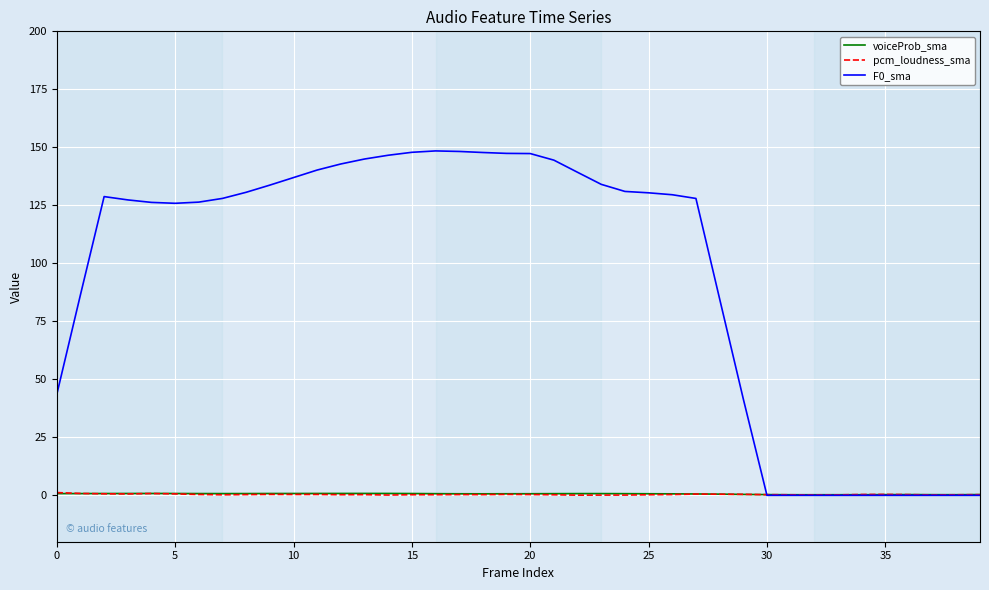

How many intersections are there between voiceProb_sma and F0_sma?

1